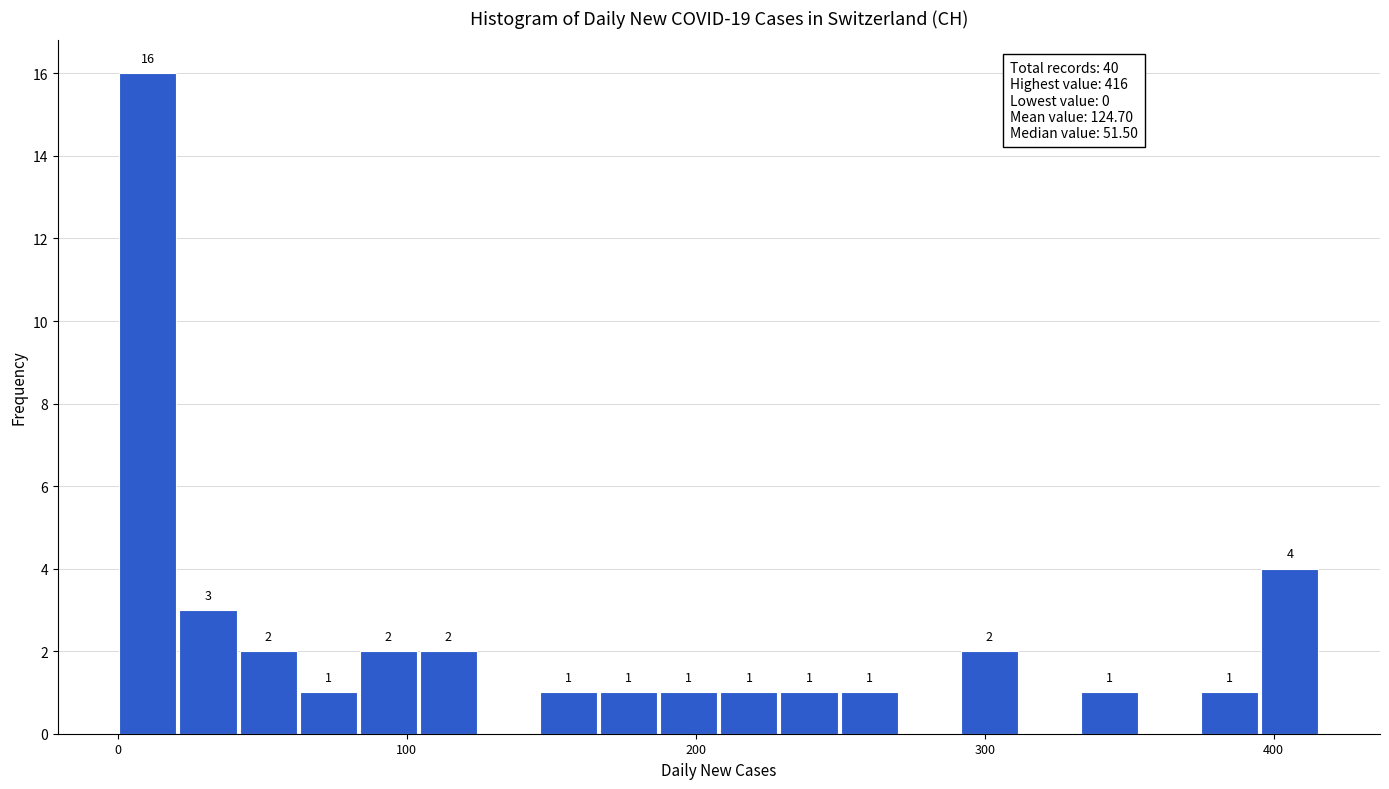

Read against the x-axis, roughly where is the centre of the tallest bar?

10